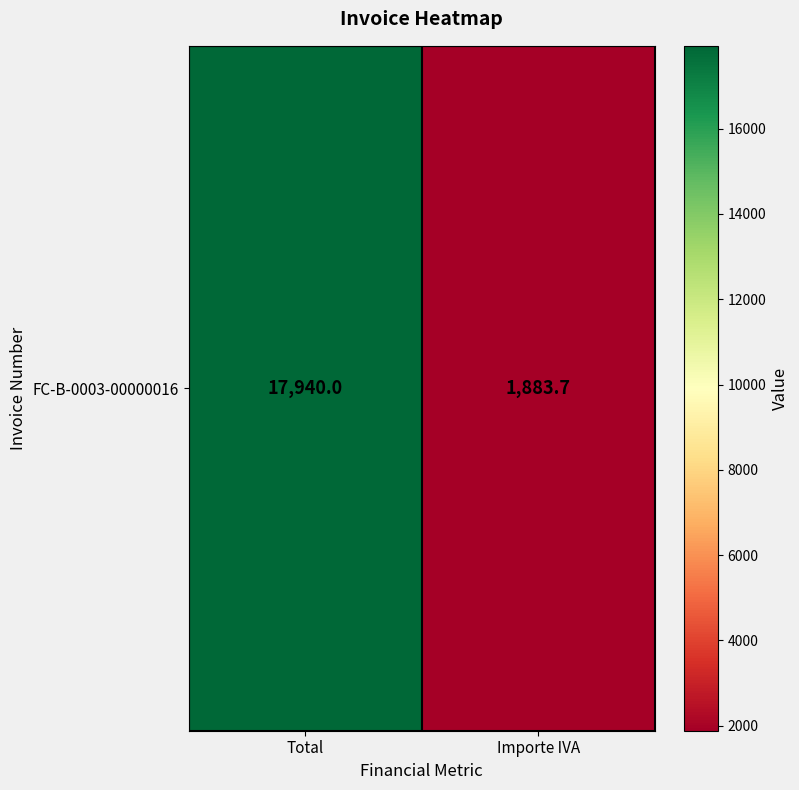

What is the greatest value displayed?

17940.0